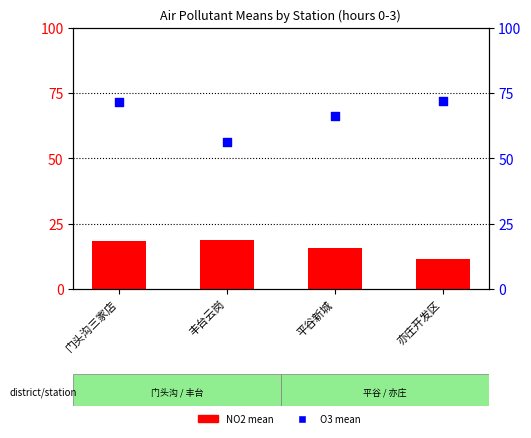

Is the value of O3 mean at 门头沟三家店 greater than the value of NO2 mean at 丰台云岗?

Yes